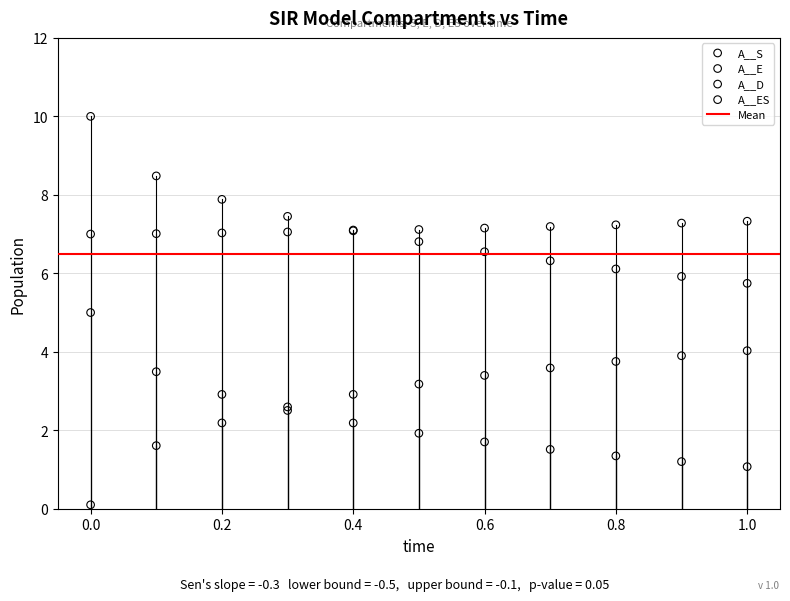

Which series reaches the maximum Y coordinate?

A__S